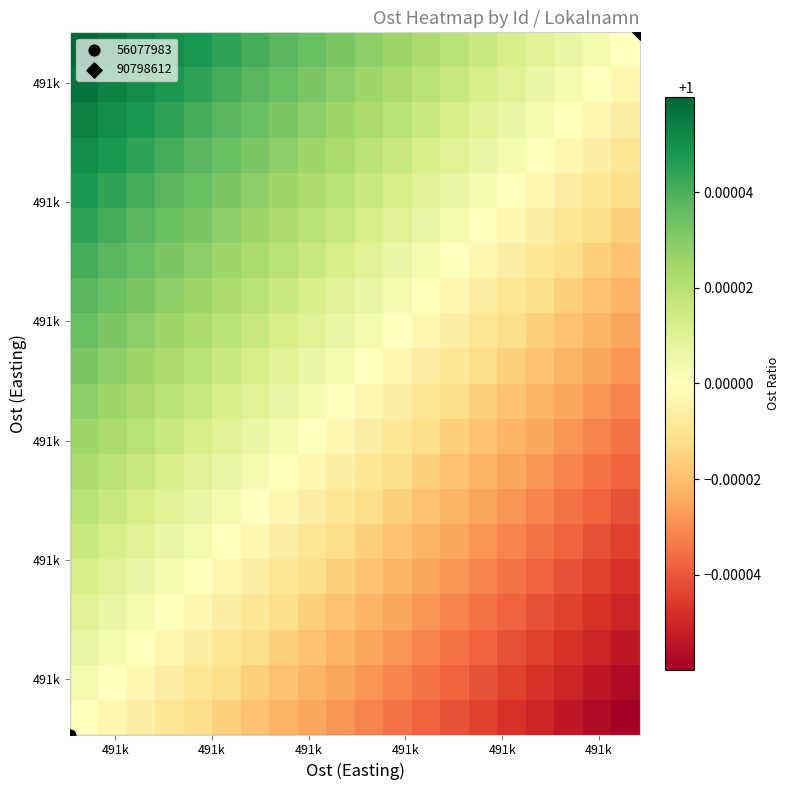

At how many categories does at least one series exceed 0?

20